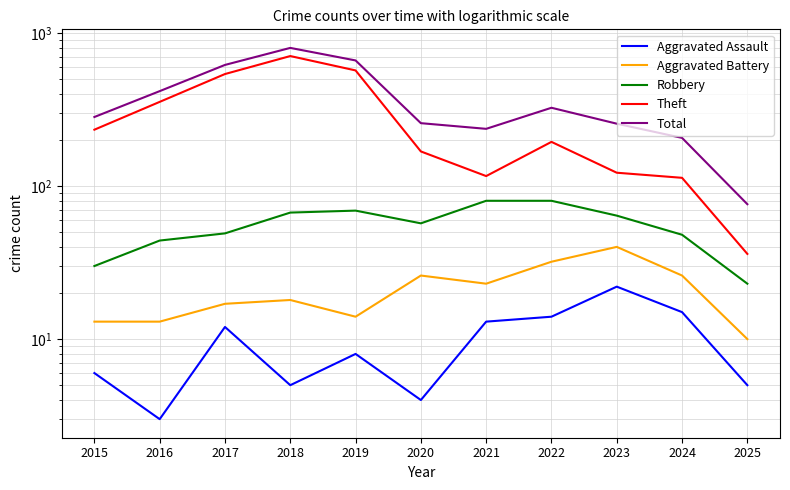

What is the difference between the Robbery values at 2017 and 2025?

26